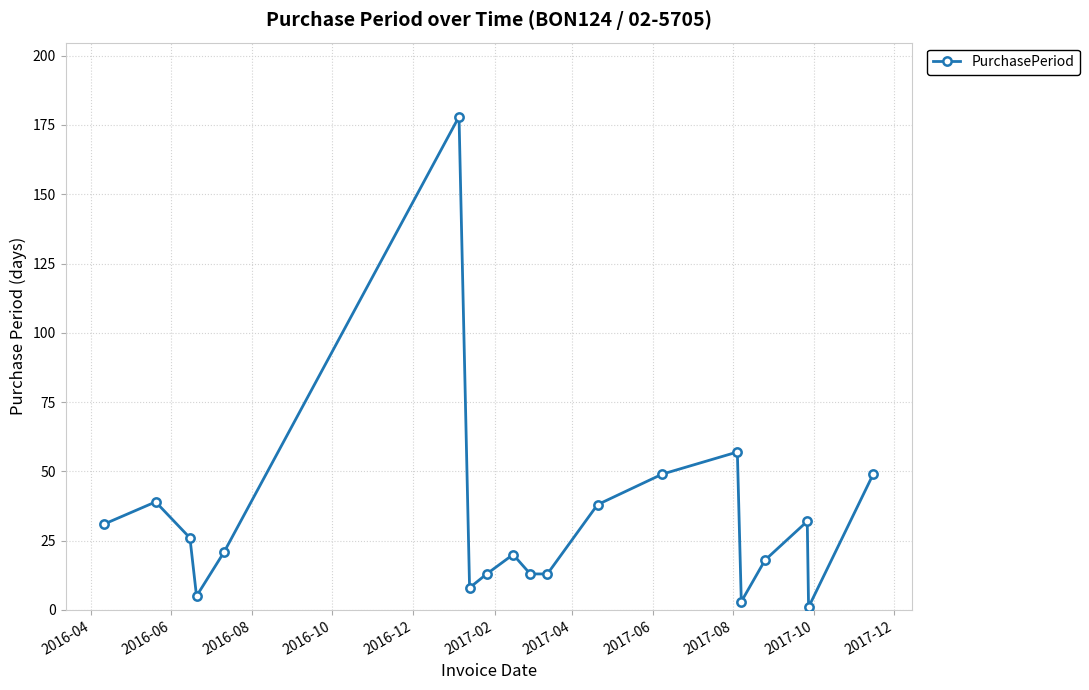

What is the greatest value displayed?

178